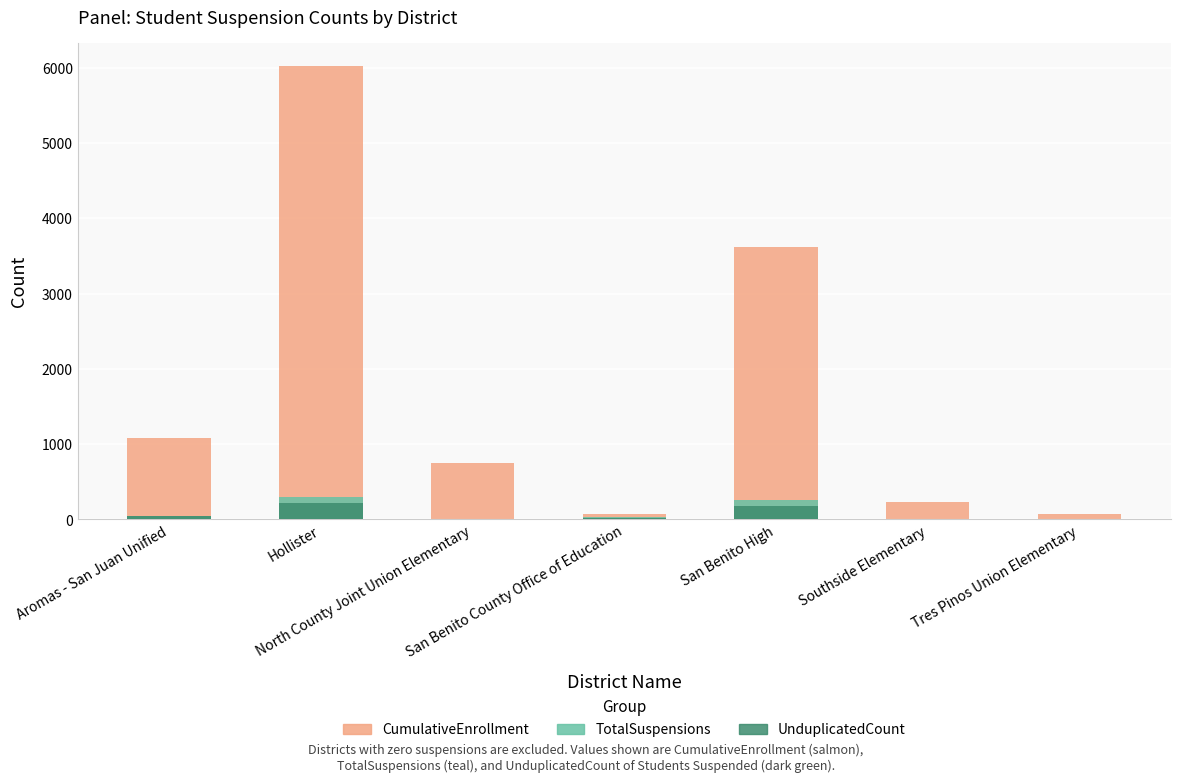

What is the value of the TotalSuspensions bar at the 7th from the left?

1